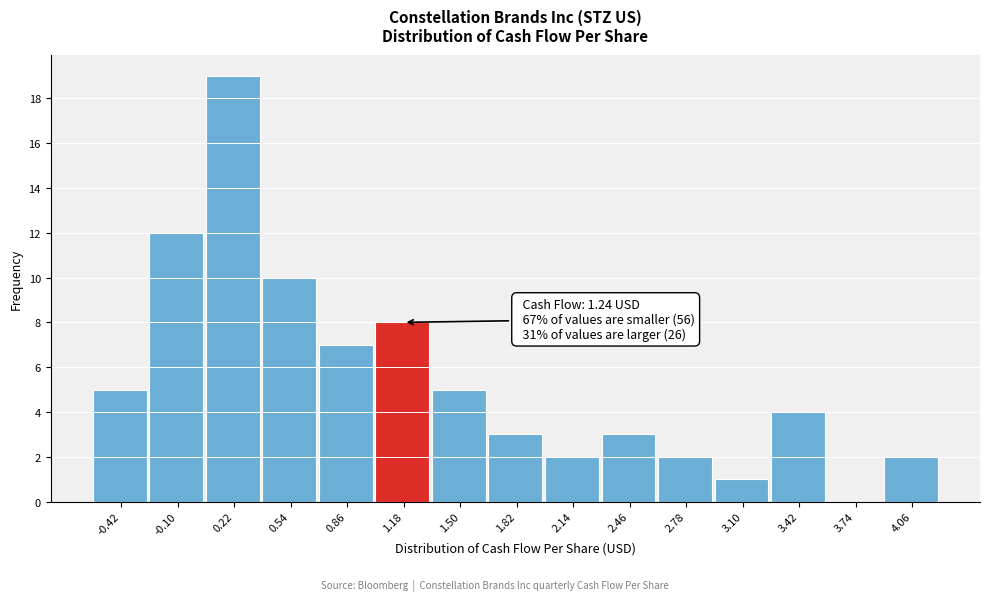

Reading left to right, transcribe all the data shown in this chart.

-0.42=5	-0.10=12	0.22=19	0.54=10	0.86=7	1.18=8	1.50=5	1.82=3	2.14=2	2.46=3	2.78=2	3.10=1	3.42=4	3.74=0	4.06=2